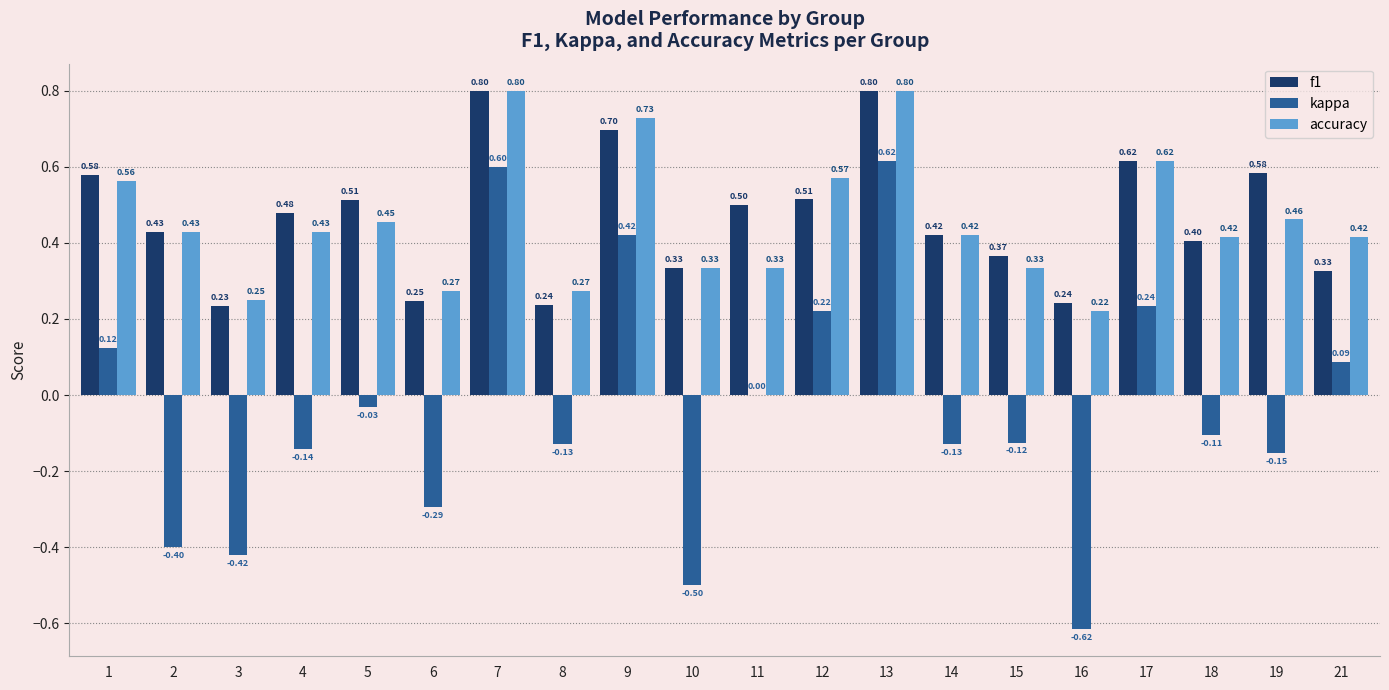

Count the number of categories in the chart.

20